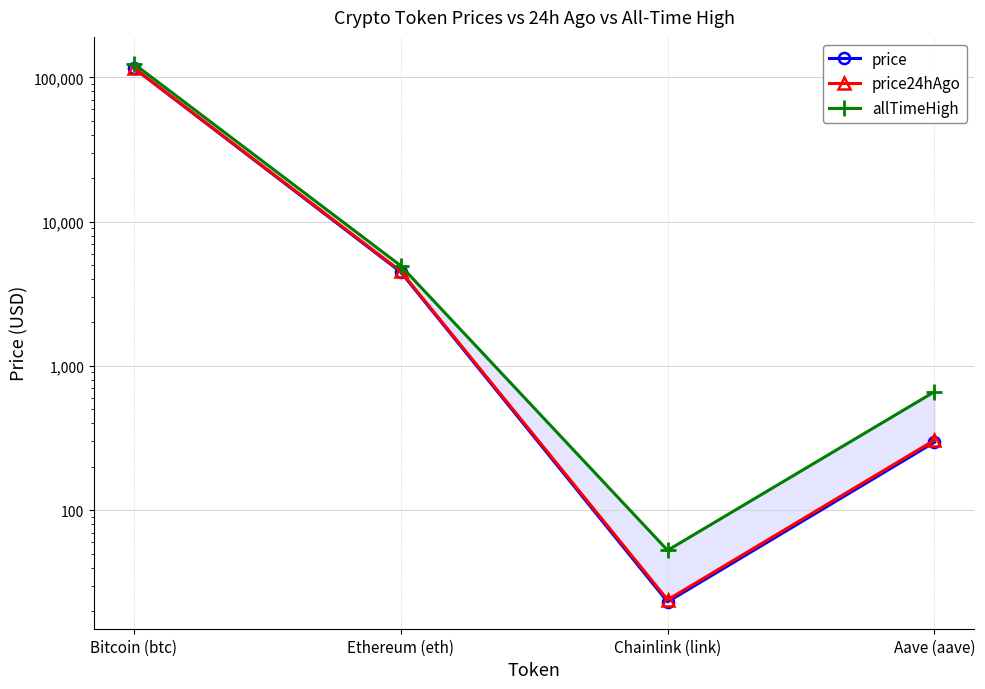

Does the chart have visible grid lines?

Yes